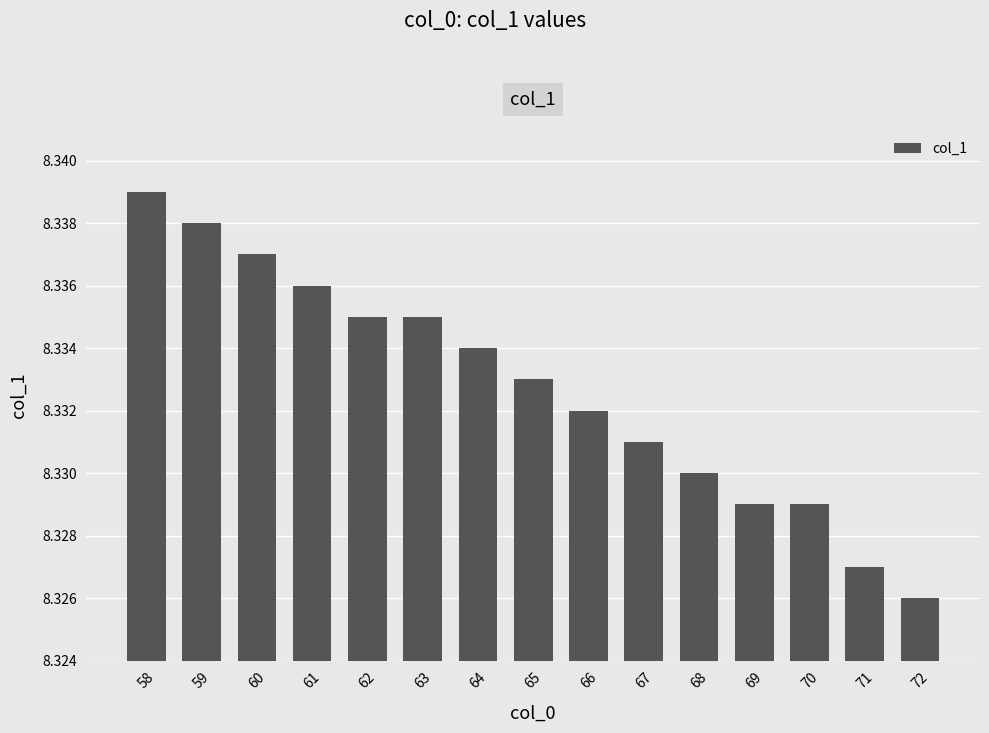

Which label corresponds to the smallest value in the chart?

72